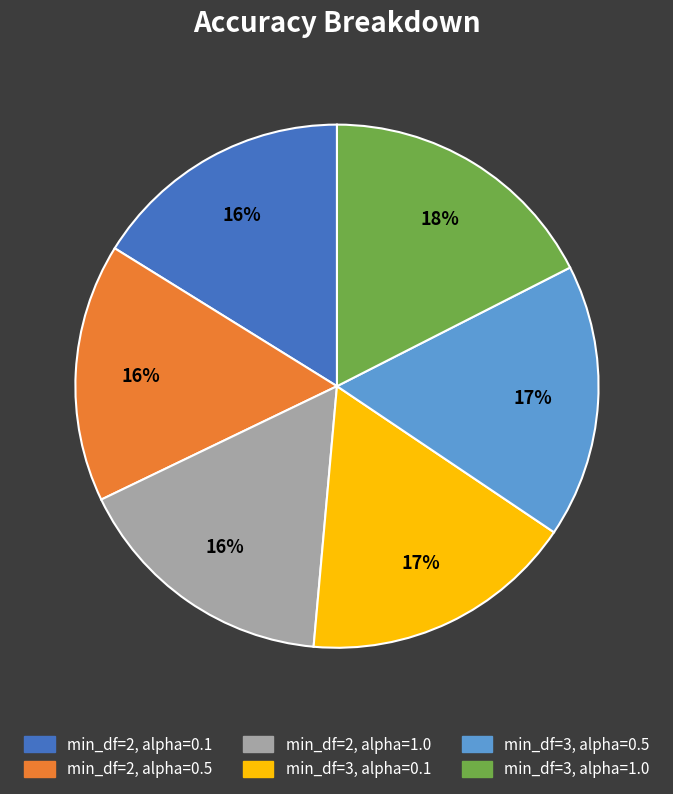

How many slices are in this pie chart?

6